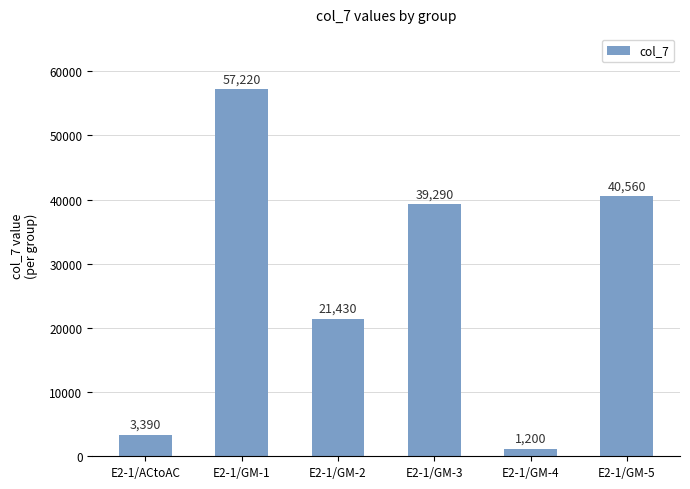

What value does the data have at E2-1/GM-5, to the nearest 100?

40600